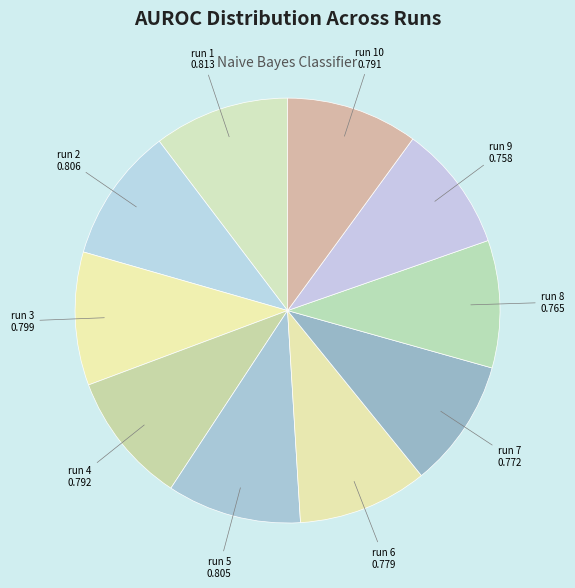

True or false: run 10 accounts for 23% of the total.

False